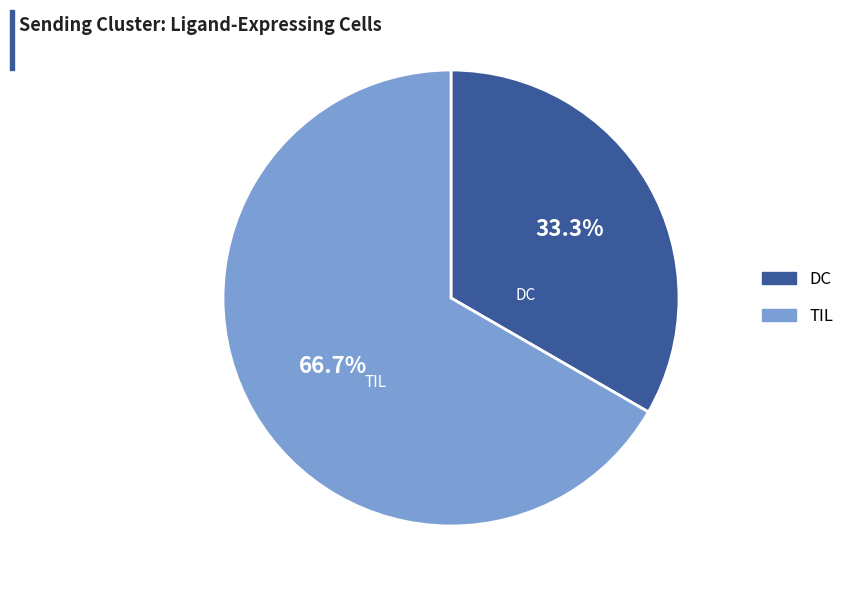

To the nearest percent, what portion does DC represent?

33%